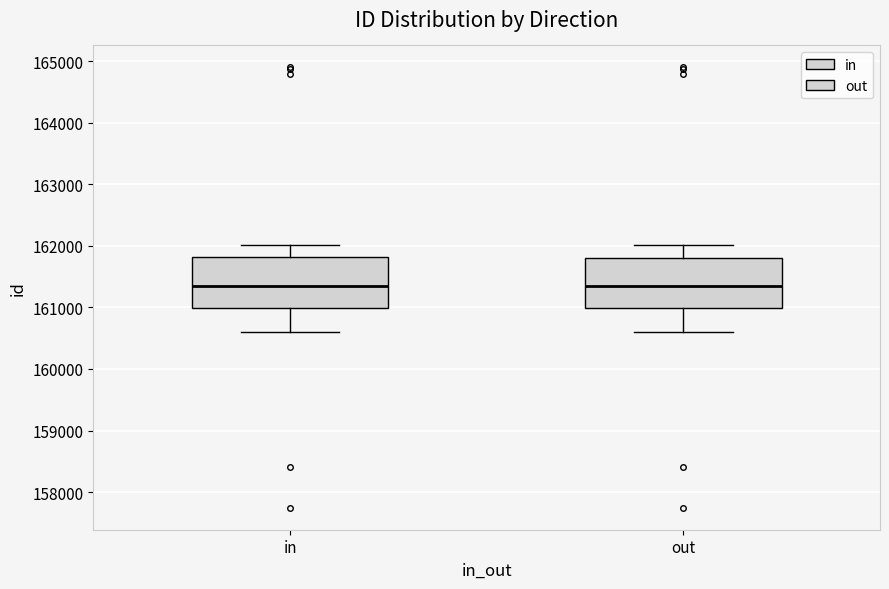

Where is the upper edge of the box for in on the y-axis? The values are not printed on the chart, so give them approximately, as read against the axis.

161800